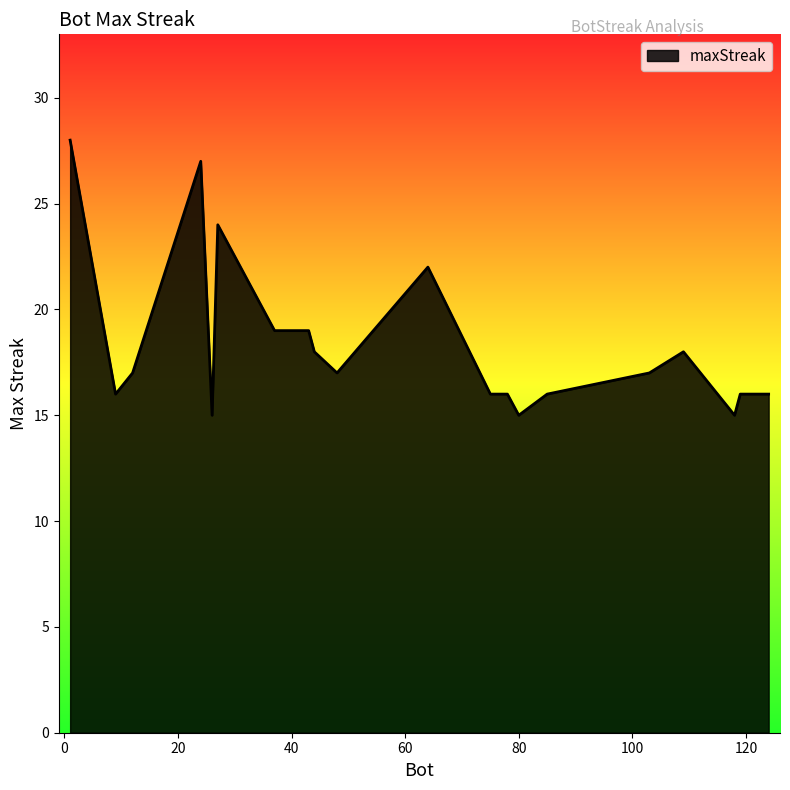

What is the maximum value shown in the chart?

28